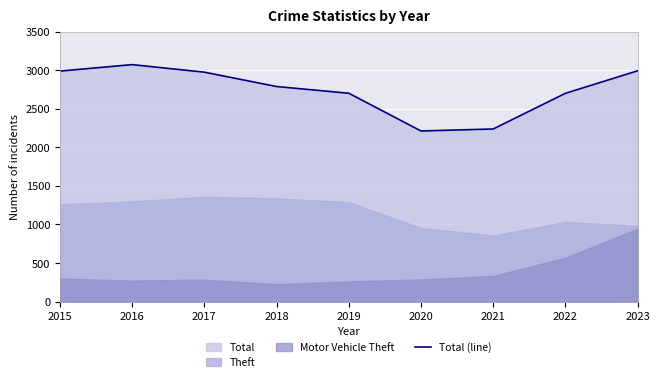

What is the average value?

2740